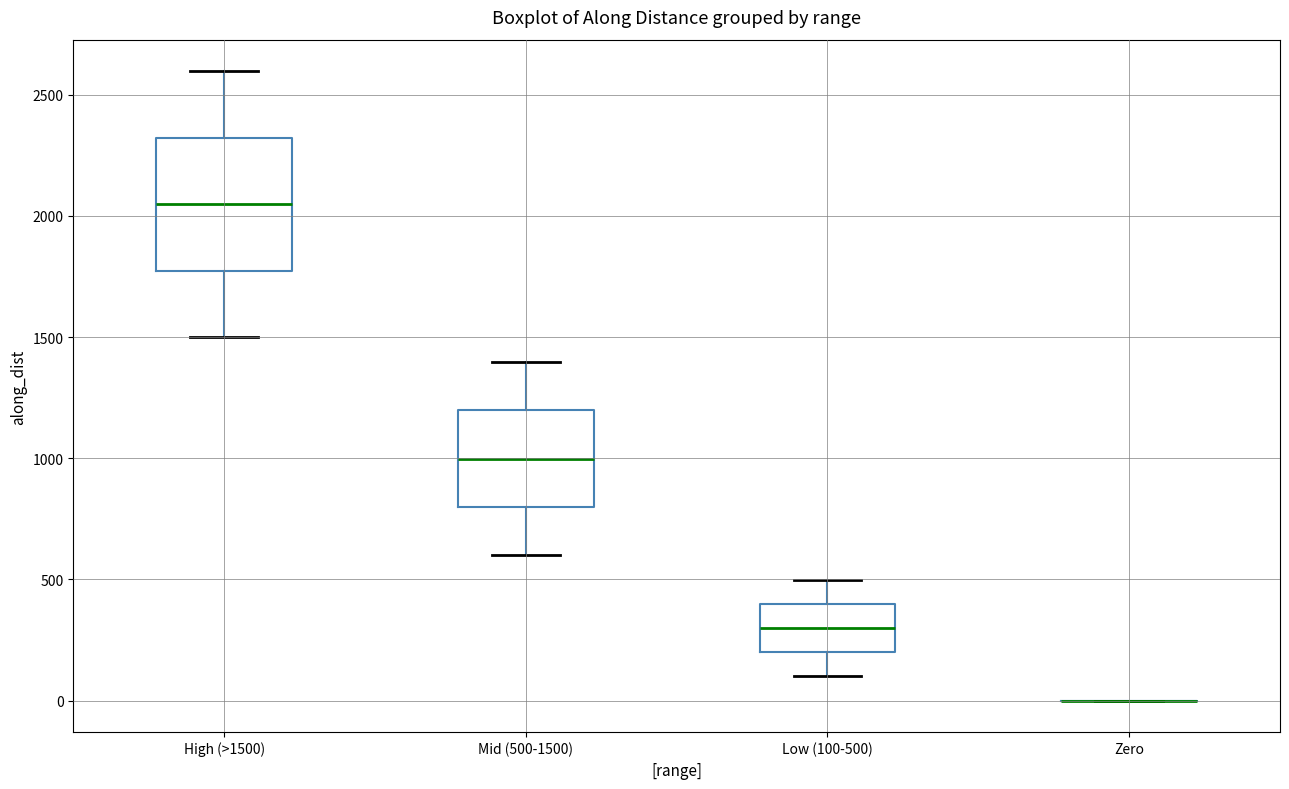

Reading left to right, transcribe this box plot: for each box, give where its median line is, the range the box spans, and where its two whiskers end, as read against the y-axis. The values are not printed on the chart, so give them approximately, as read against the axis.

High (>1500): median 2050, box 1750 to 2300, whiskers 1500 to 2600
Mid (500-1500): median 1000, box 800 to 1200, whiskers 600 to 1400
Low (100-500): median 300, box 200 to 400, whiskers 100 to 500
Zero: box collapsed to a line at 0, whiskers 0 to 0